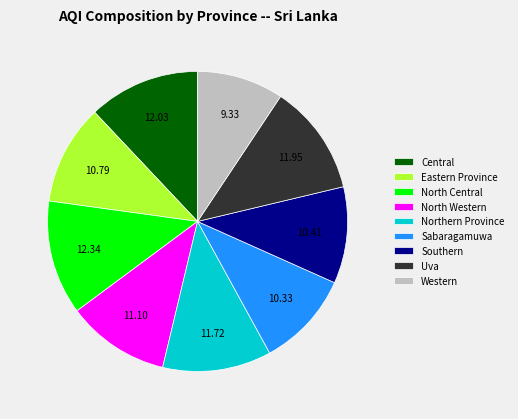

Does Southern account for over 50% of the chart?

No